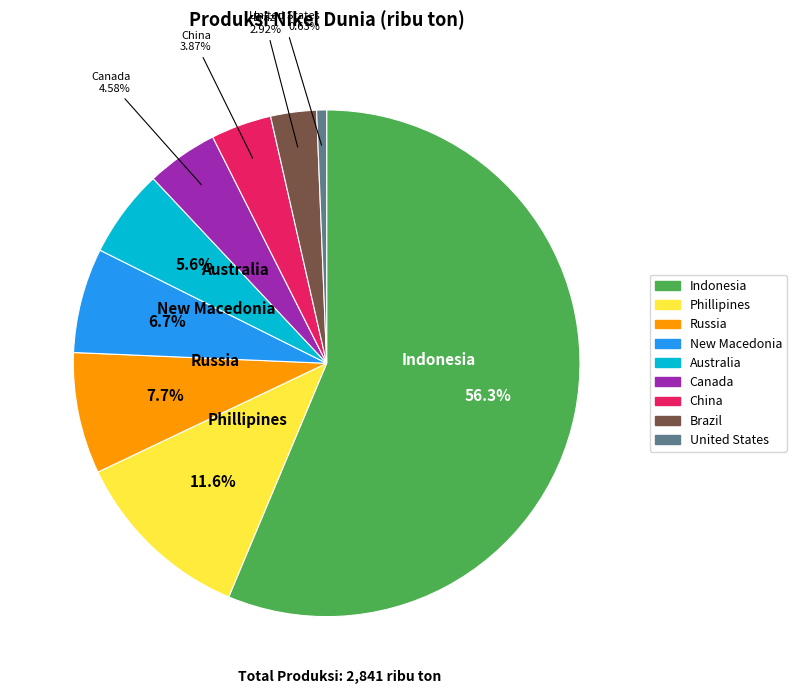

Does Australia account for over 50% of the chart?

No